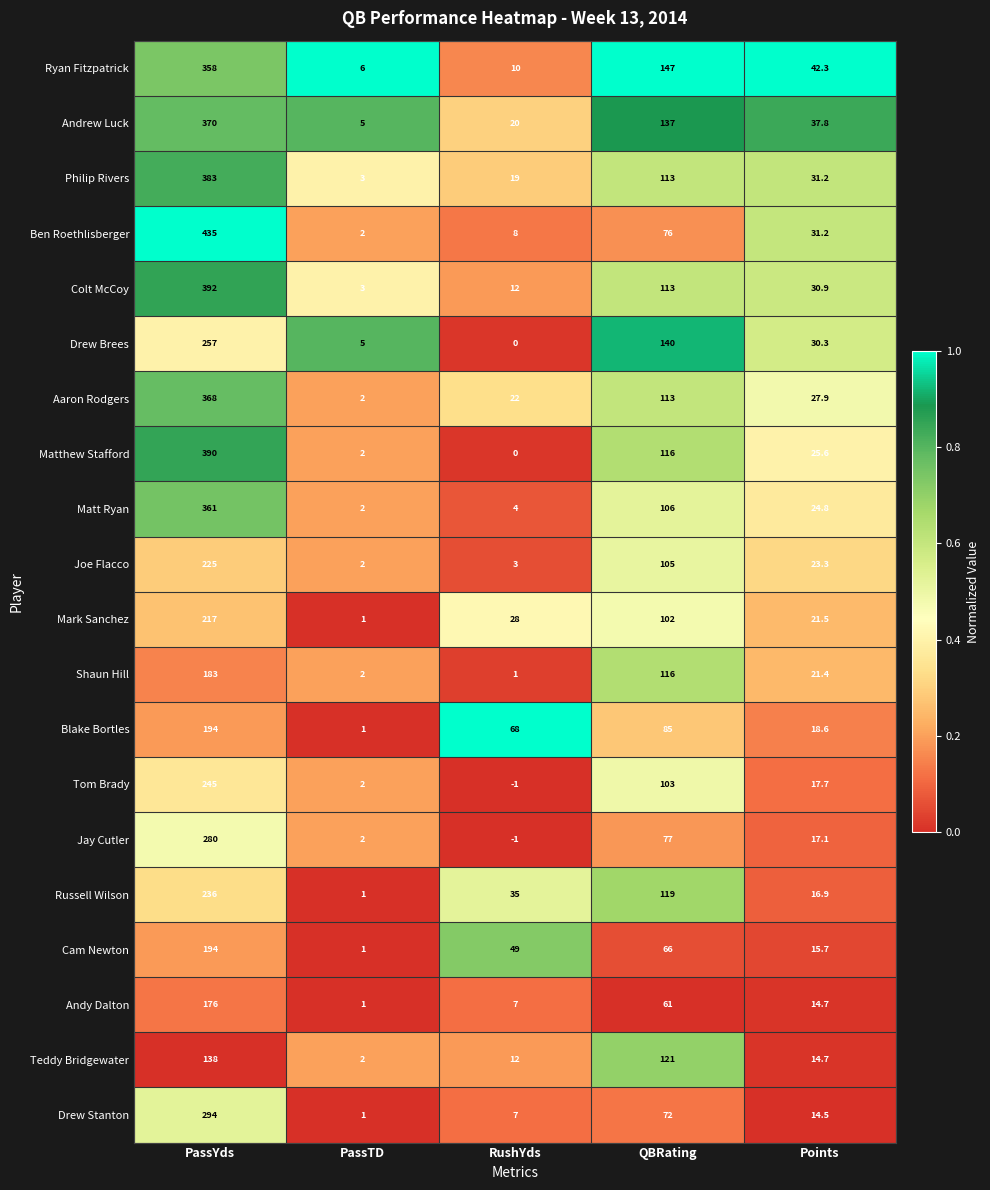

The Drew Brees series shows 30.3 at Points. True or false?

True